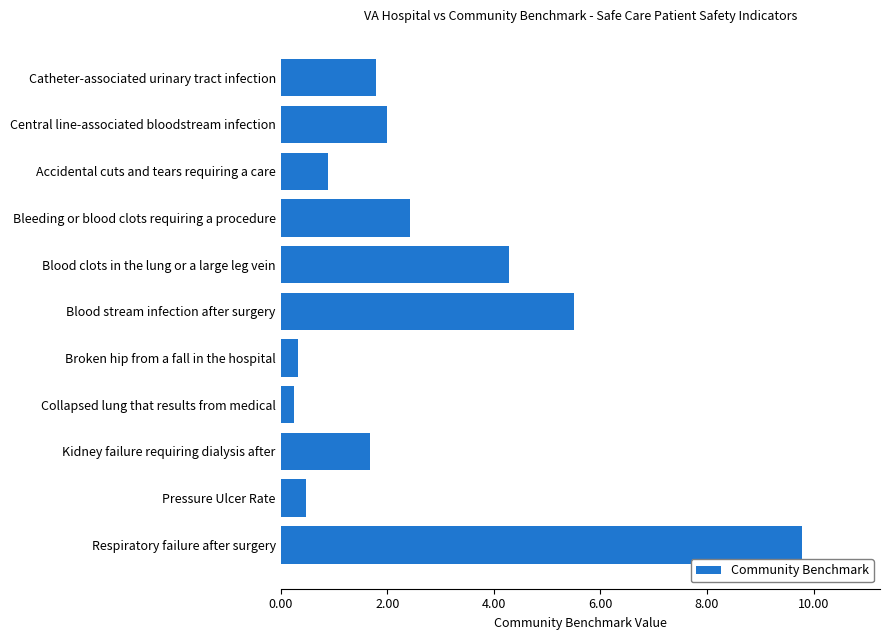

The value at Pressure Ulcer Rate is 0.5. True or false?

True